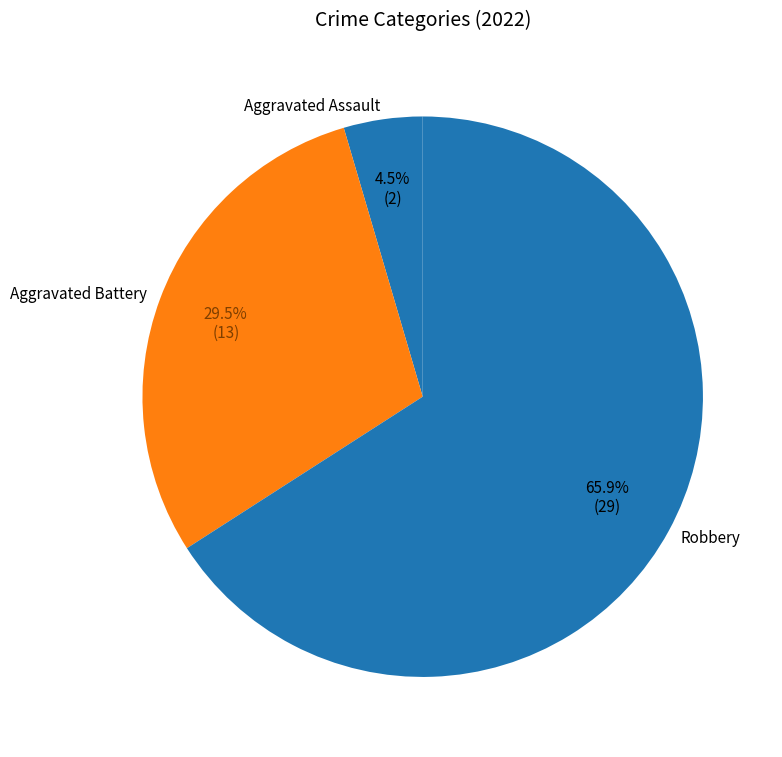

Between Aggravated Battery and Aggravated Assault, which is larger?

Aggravated Battery